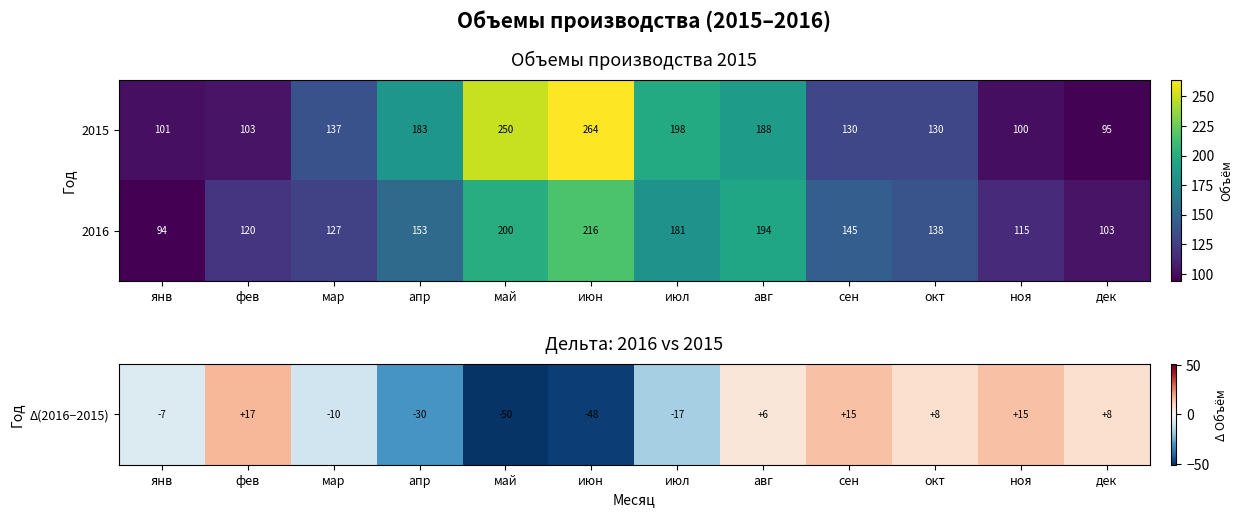

What is the minimum value shown in the chart?

94